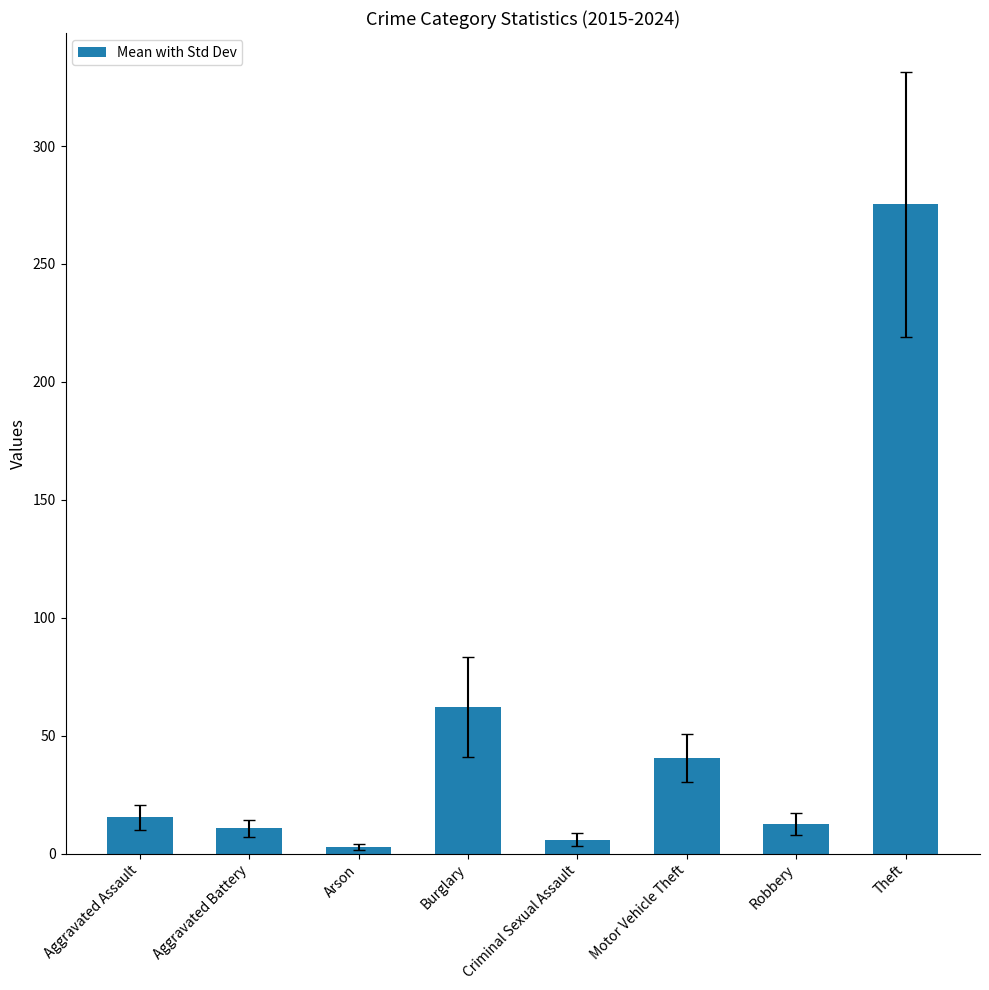

What is the label of the 7th bar from the right?

Aggravated Battery